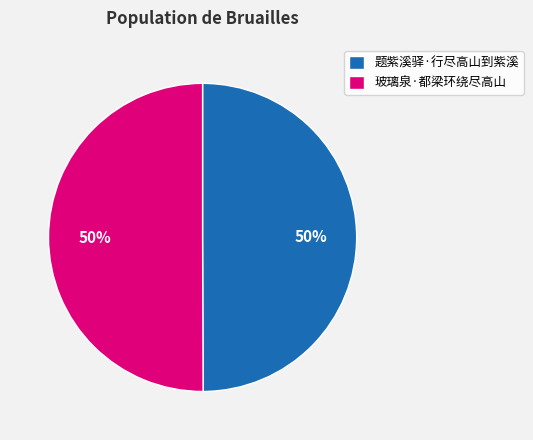

To the nearest percent, what percentage of the pie is 玻璃泉·都梁环绕尽高山?

50%